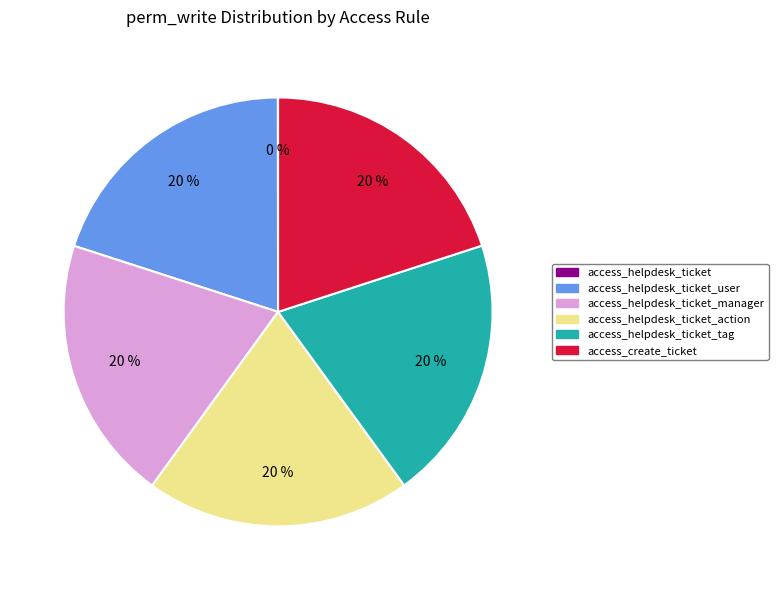

To the nearest percent, what is the average slice percentage?

17%